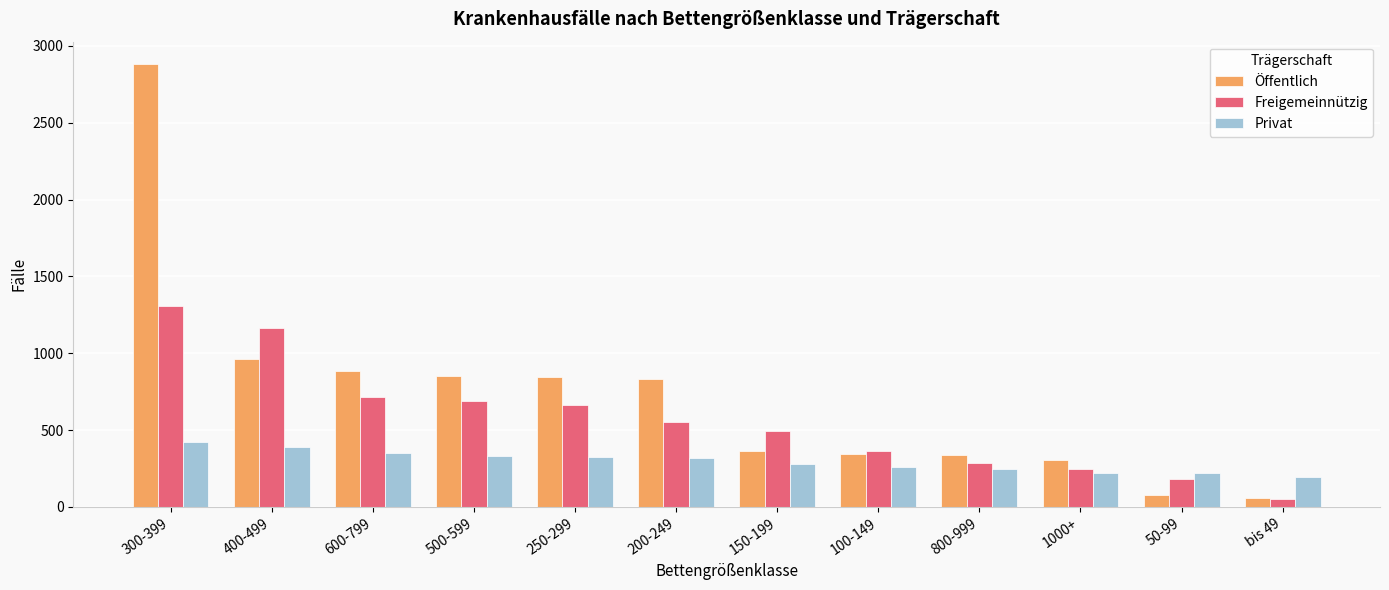

What is the smallest value displayed?

51